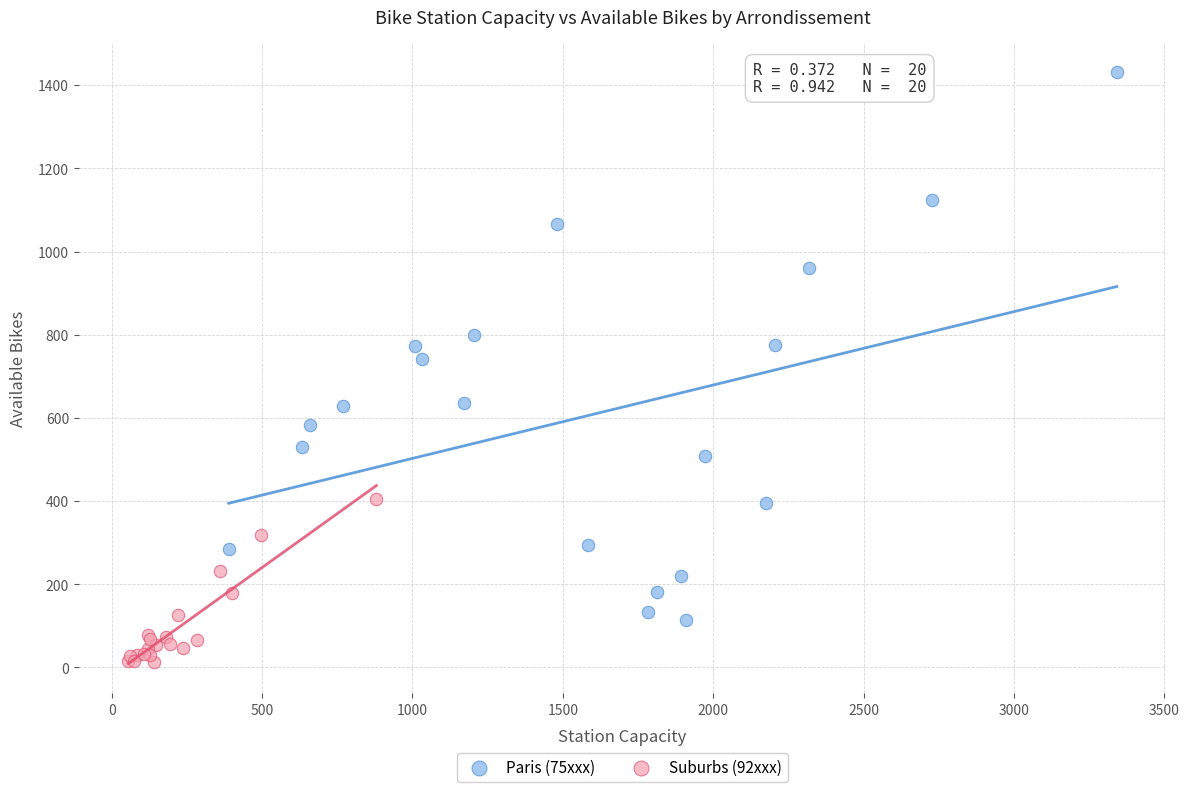

Which series has the largest Y range (max minus min)?

Paris (75xxx)